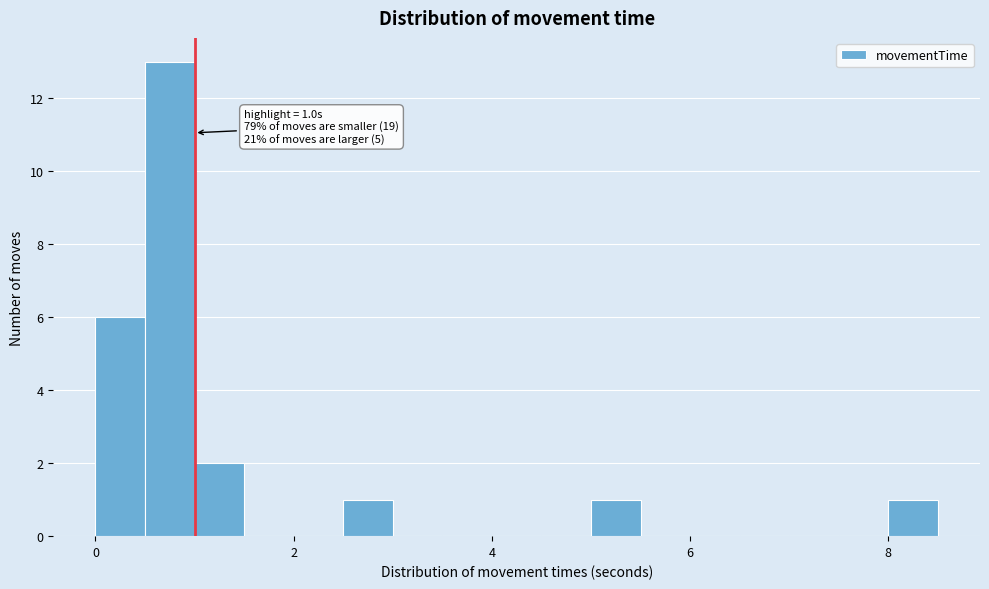

Around what value on the x-axis is the tallest bar? Give the approximate position of its centre, as read against the axis.

0.8